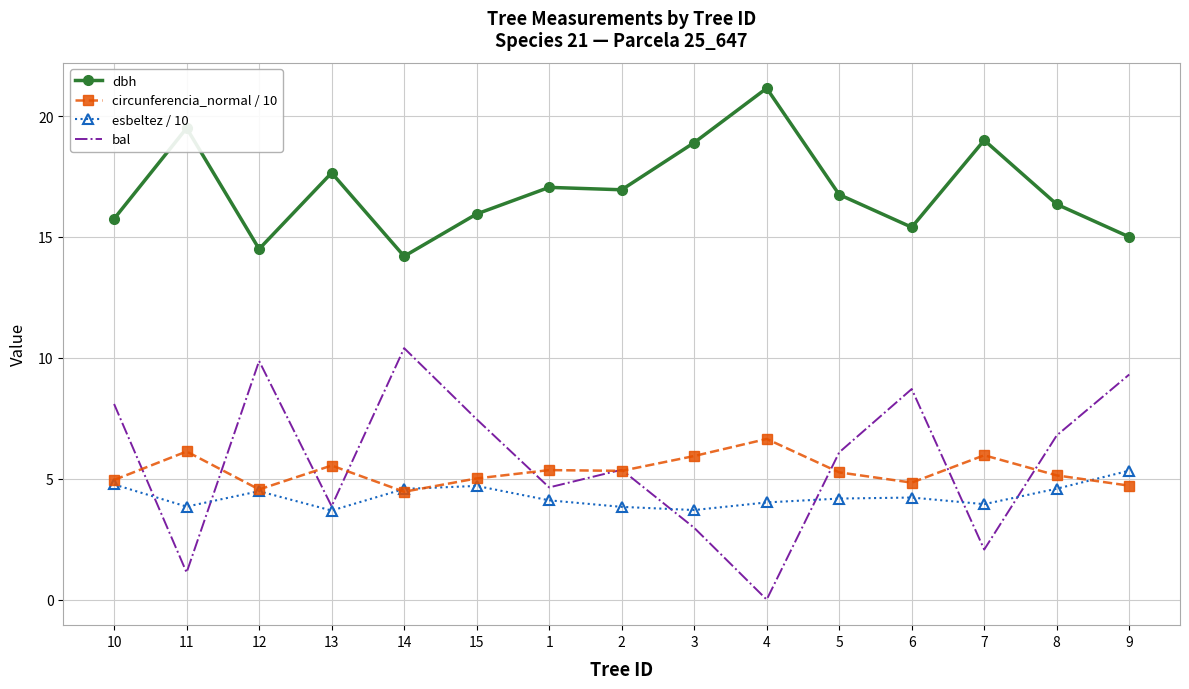

What is the total value across all series at 1?

31.2